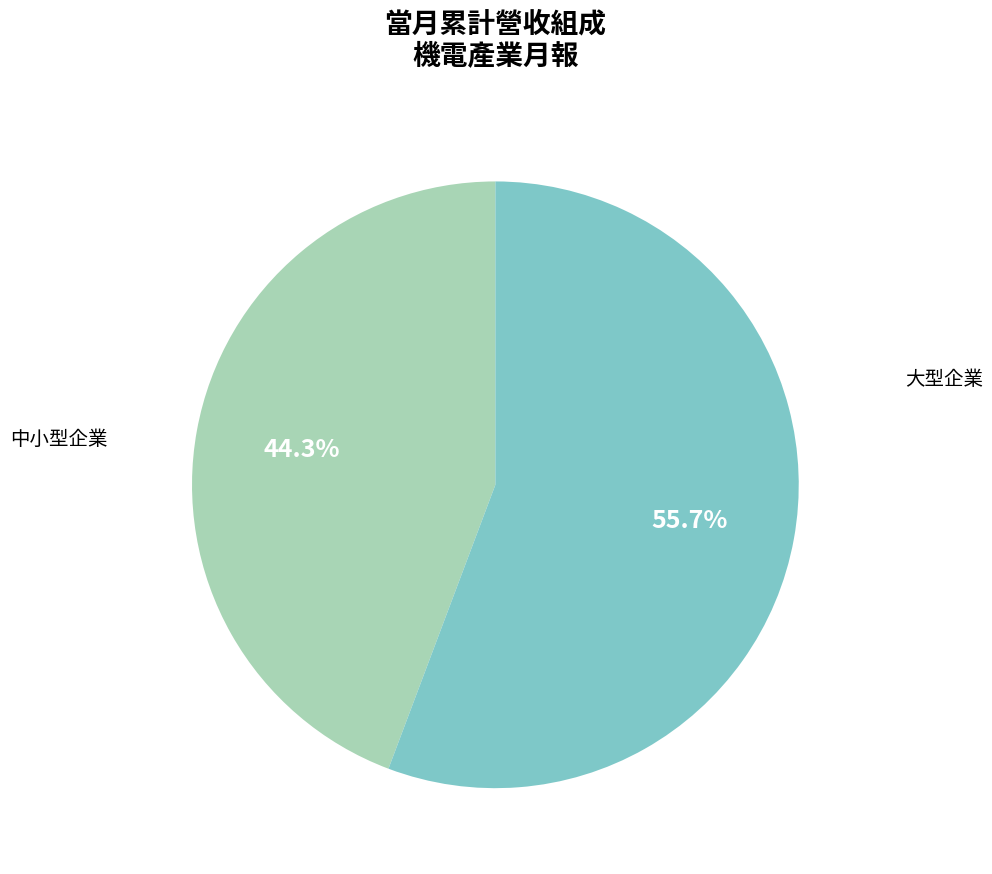

Is there a majority slice in this chart?

Yes